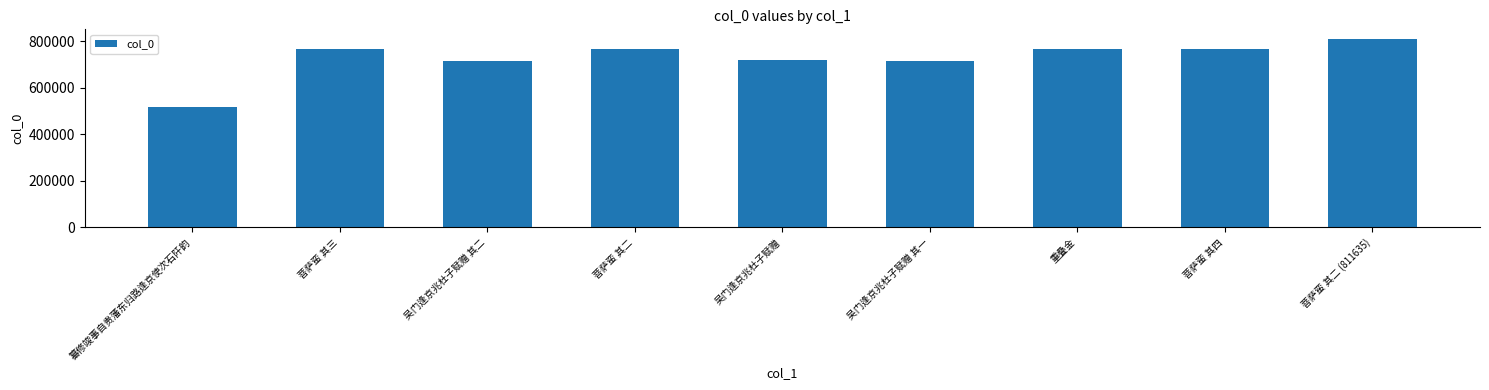

What is the greatest value displayed?

811635